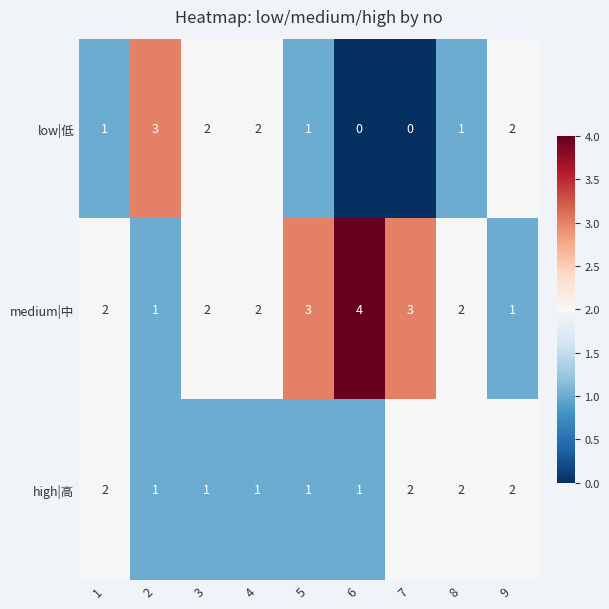

Reading left to right, list all the values displayed in this chart.

low|低: 1=1	2=3	3=2	4=2	5=1	6=0	7=0	8=1	9=2
medium|中: 1=2	2=1	3=2	4=2	5=3	6=4	7=3	8=2	9=1
high|高: 1=2	2=1	3=1	4=1	5=1	6=1	7=2	8=2	9=2